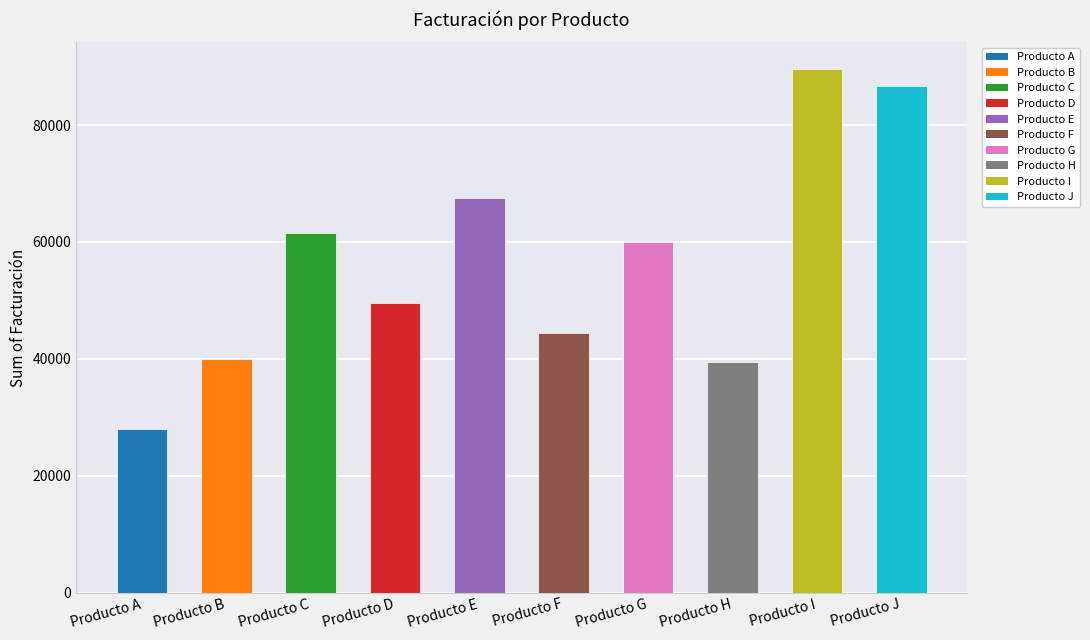

What is the maximum value shown in the chart?

89679.2